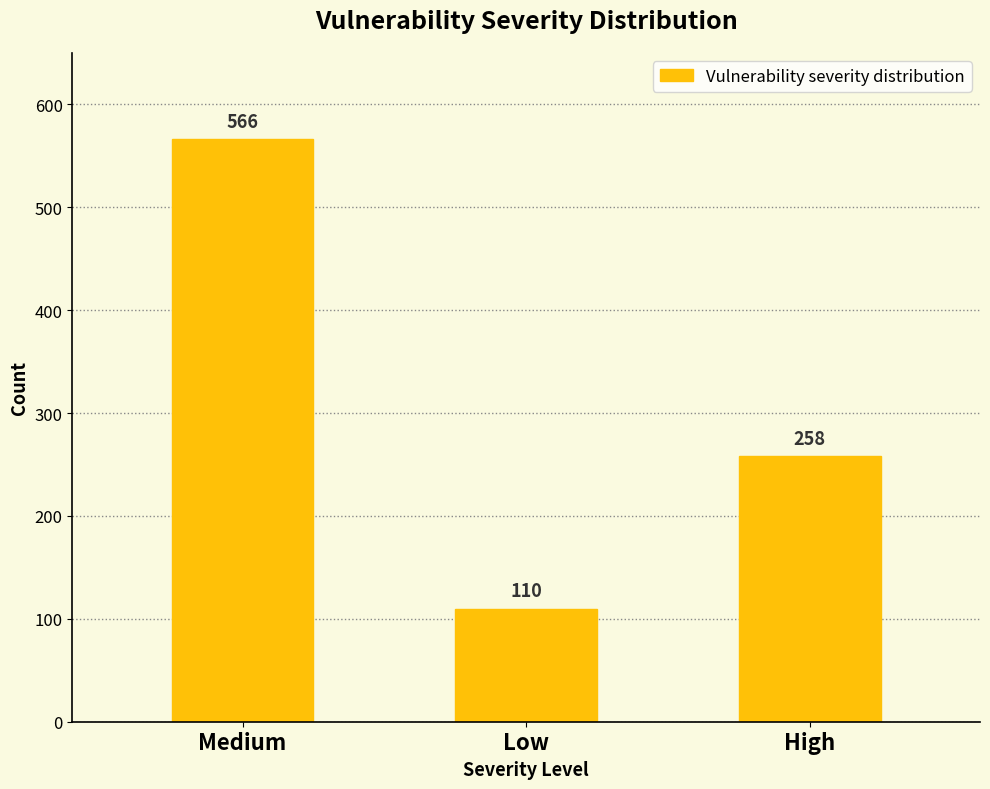

What is the label of the 3rd bar from the left?

High